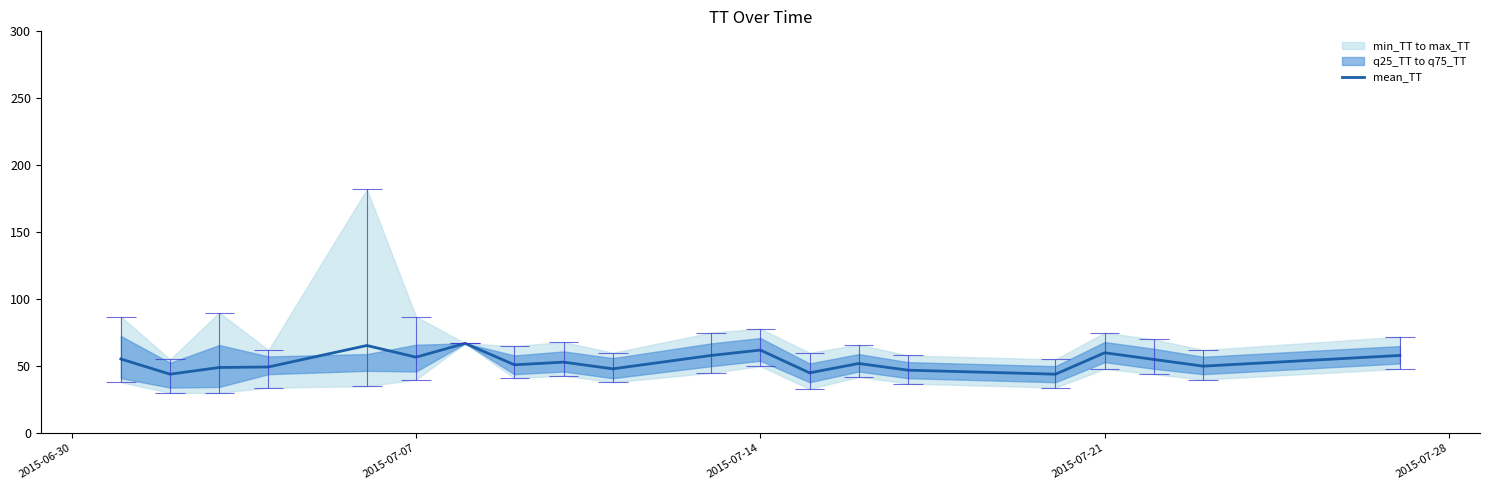

What is the minimum value for mean_TT?

44.0